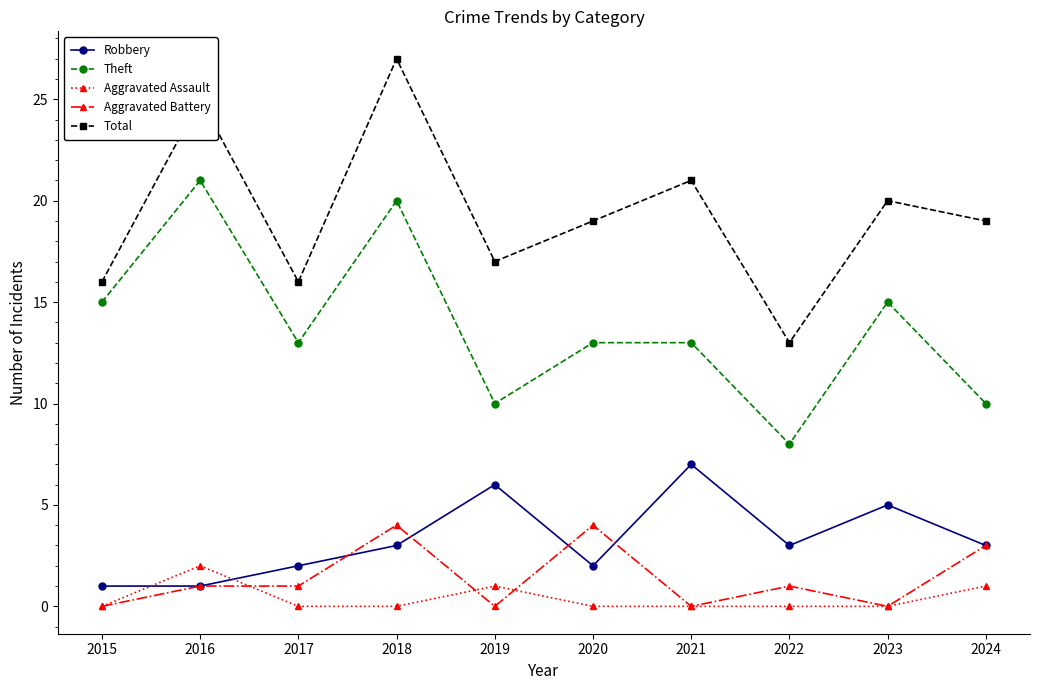

Reading right to left, list all the values displayed in this chart.

Robbery: 3	5	3	7	2	6	3	2	1	1
Theft: 10	15	8	13	13	10	20	13	21	15
Aggravated Assault: 1	0	0	0	0	1	0	0	2	0
Aggravated Battery: 3	0	1	0	4	0	4	1	1	0
Total: 19	20	13	21	19	17	27	16	25	16